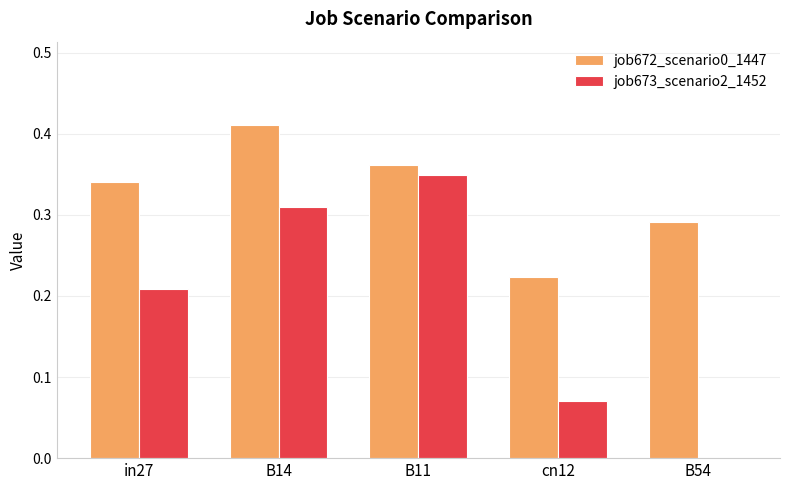

At which label does job672_scenario0_1447 reach its peak?

B14